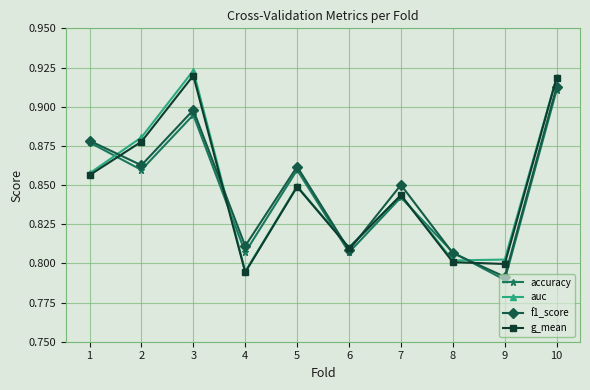

List the series in order of their peak value, highest first.

auc, g_mean, f1_score, accuracy